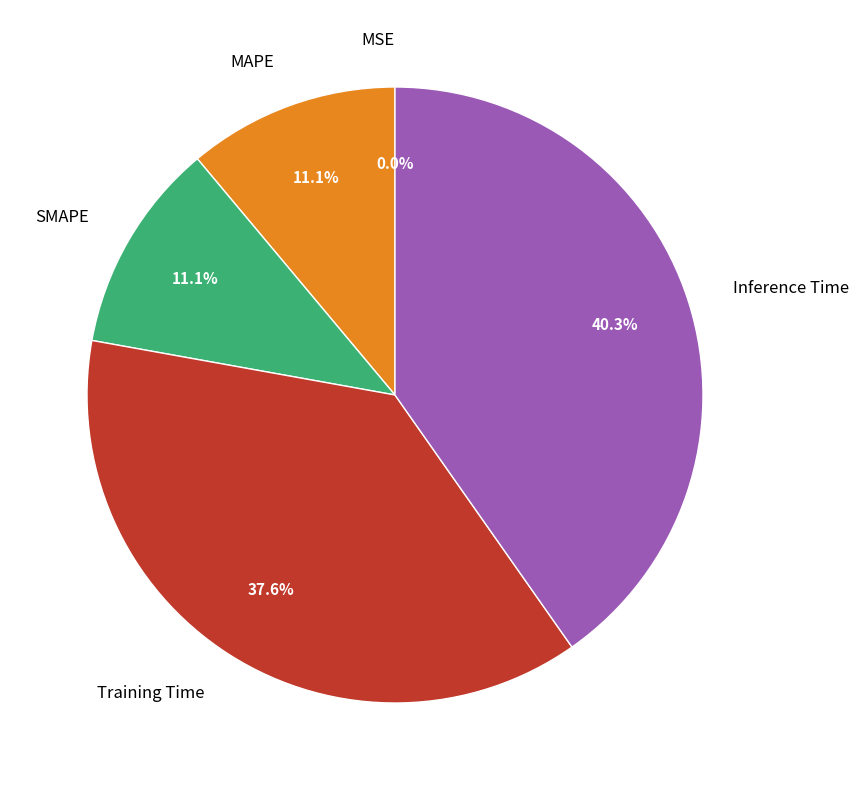

What percentage is NOT represented by Inference Time?

59.7%